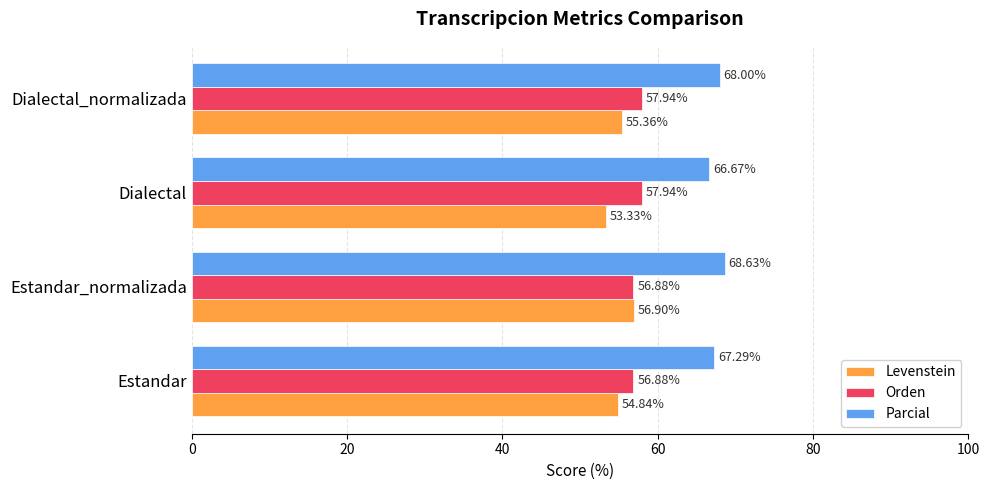

What are all the series names shown in the legend?

Levenstein, Orden, Parcial